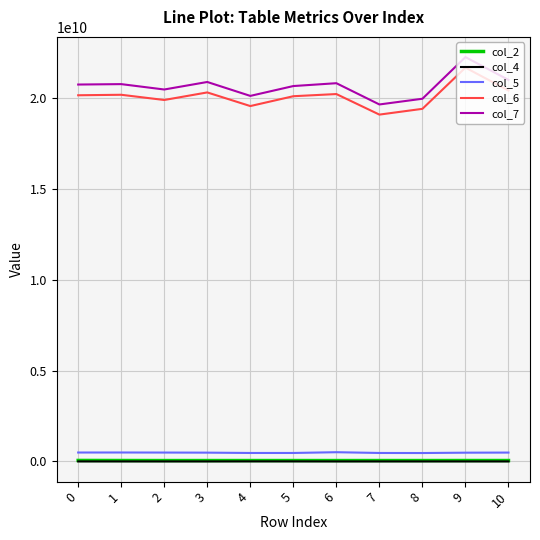

What is the average value of the col_2 series?

49651405